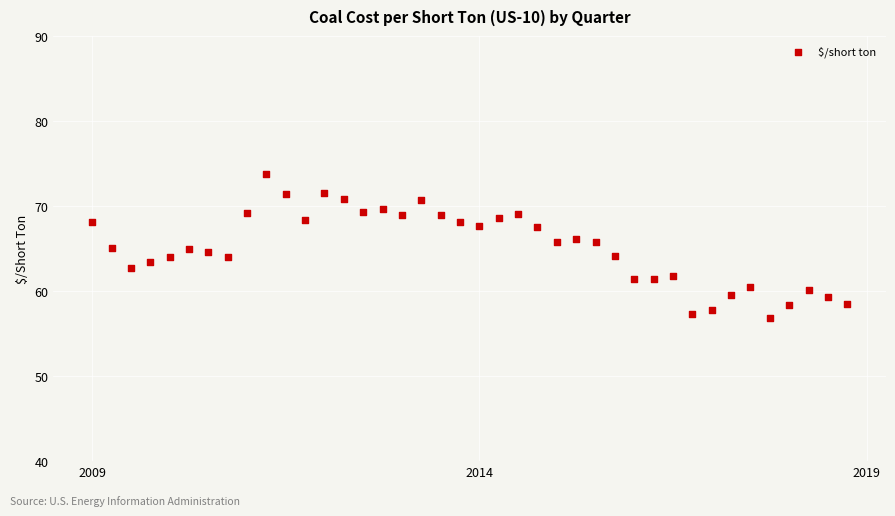

What is the range of Y values (max minus min)?

16.9